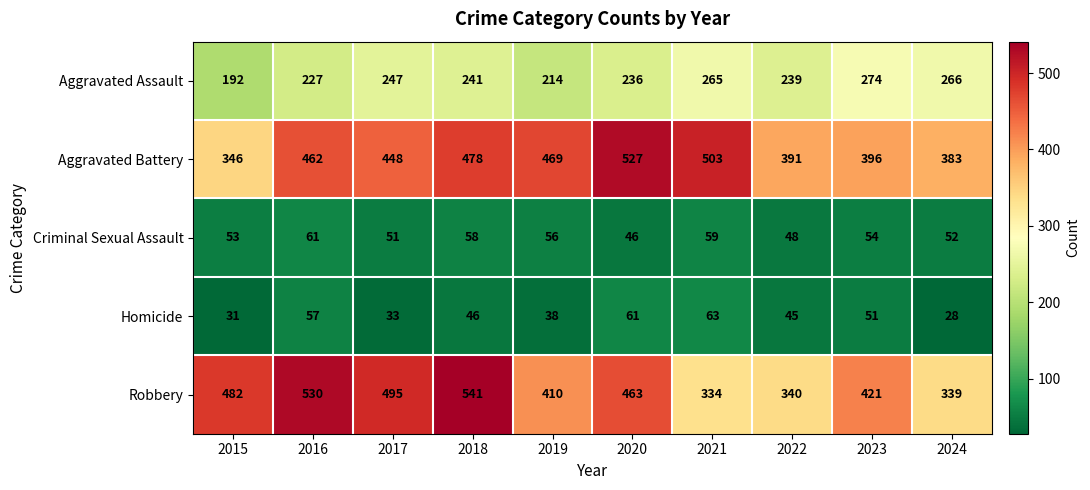

At which category is the sum across all series the highest?

2018